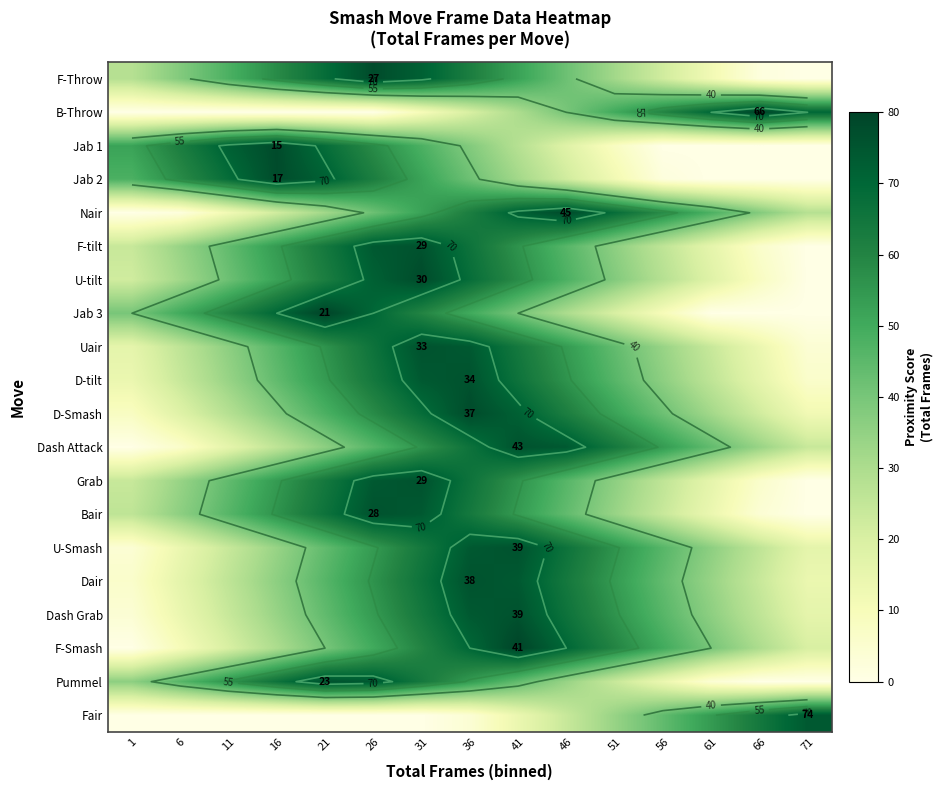

What is the spread (max minus min) of values at 1?

52